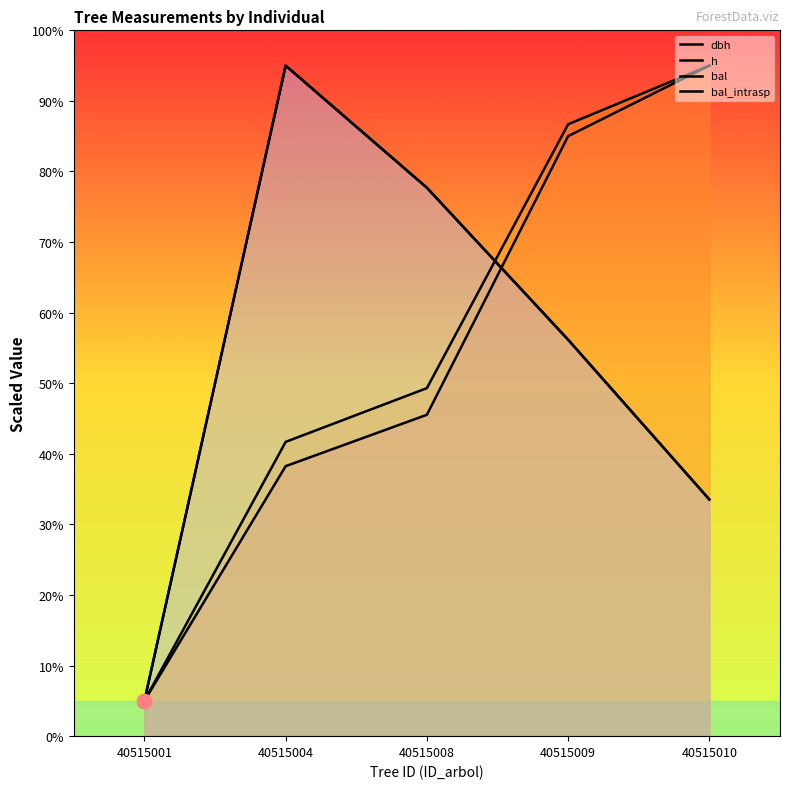

True or false: bal and bal_intrasp intersect in this chart.

False